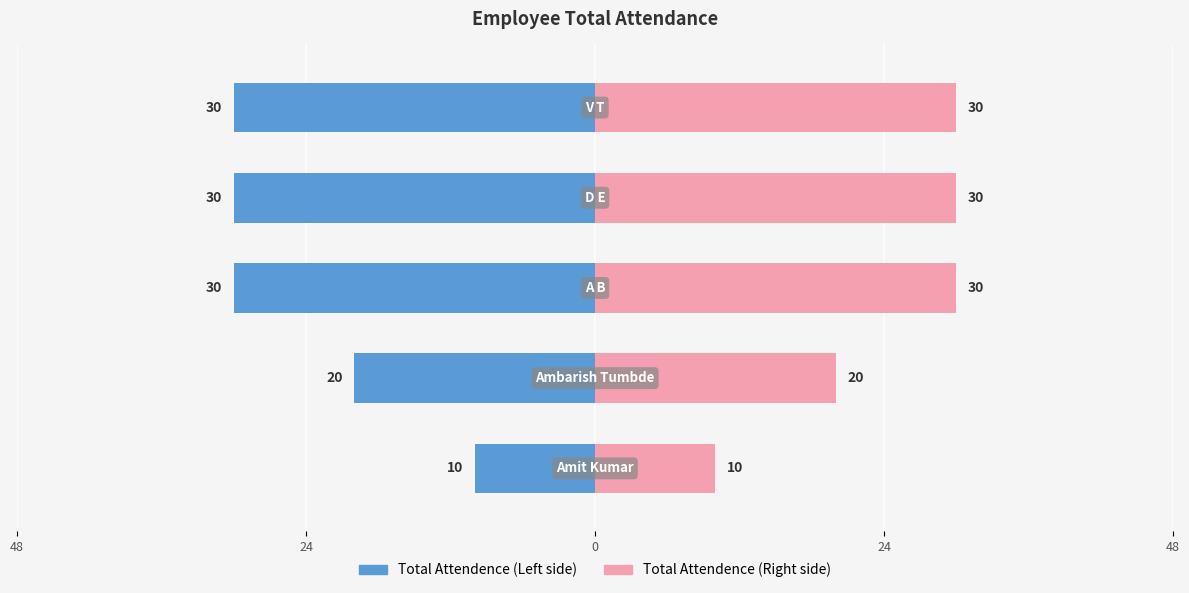

True or false: Total Attendence (Right) has a value of 53 at 0.

False